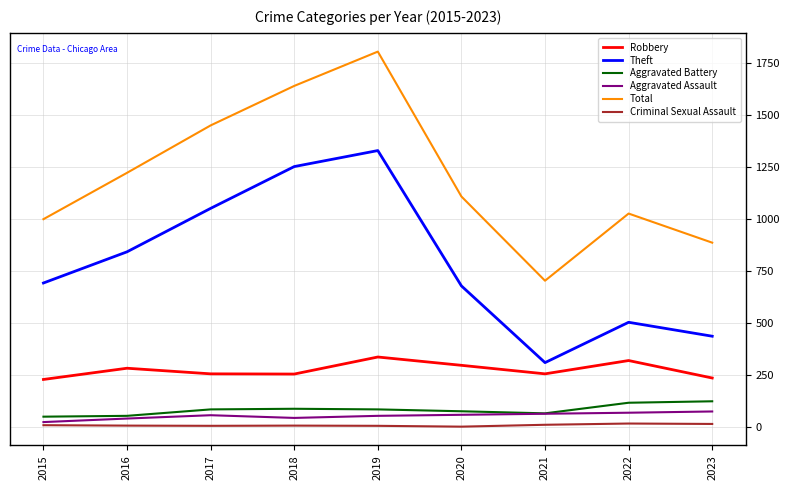

What is the sum of the Aggravated Battery values at 2020 and 2019?

157